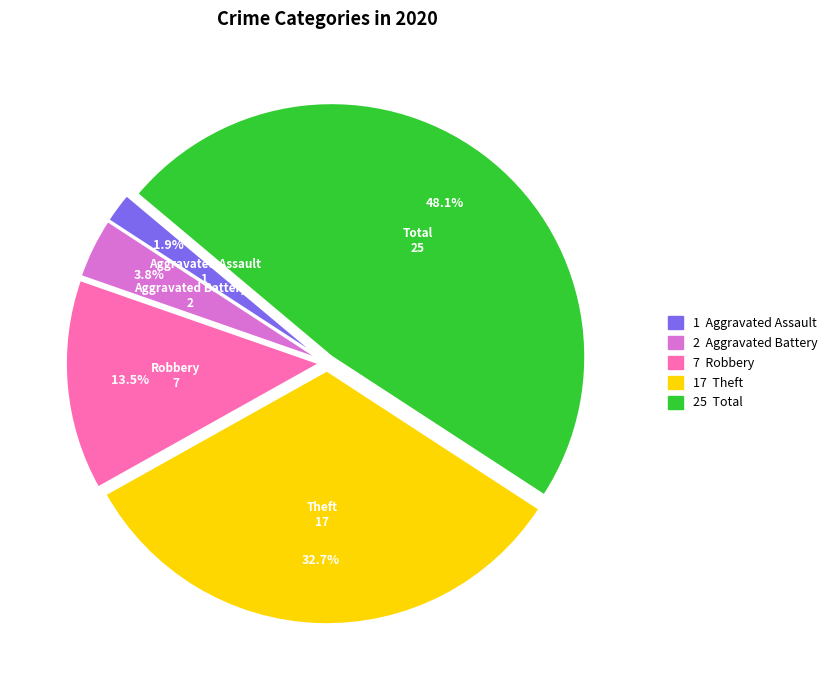

Is there a majority slice in this chart?

No